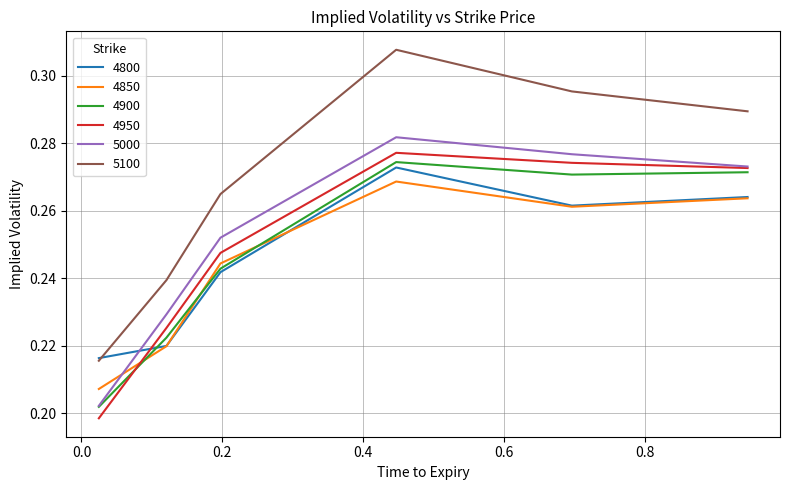

Which series has the largest range (max minus min)?

5100